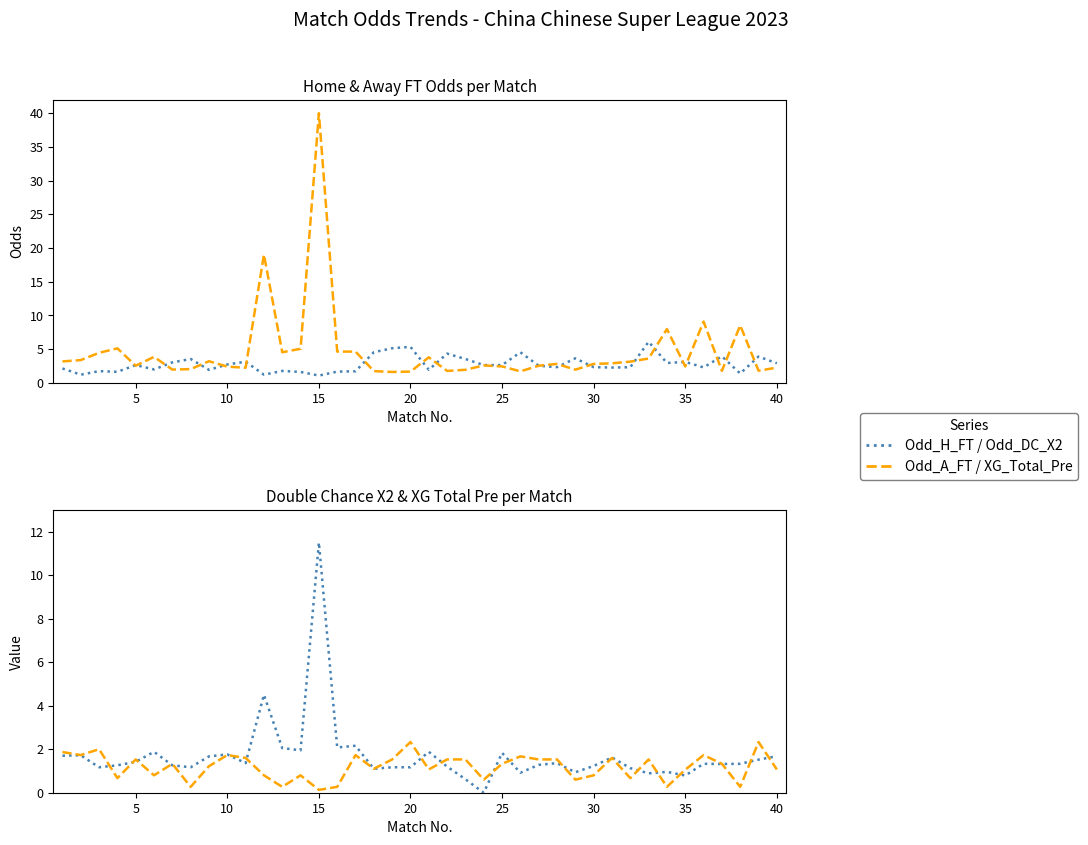

Reading left to right, list all the values displayed in this chart.

Odd_H_FT: 2.1	1.2	1.7	1.6	2.6	1.9	3.0	3.5	1.9	2.7	3.1	1.2	1.7	1.6	1.0	1.6	1.7	4.5	5.1	5.3	1.9	4.3	3.5	2.6	2.6	4.5	2.5	2.3	3.6	2.3	2.2	2.3	6.1	2.9	3.1	2.2	3.9	1.4	3.9	2.9
Odd_A_FT: 3.1	3.3	4.4	5.1	2.5	3.8	1.9	2.0	3.2	2.4	2.2	19.0	4.5	5.0	40.0	4.6	4.6	1.7	1.6	1.6	3.8	1.7	1.9	2.5	2.4	1.7	2.5	2.8	1.9	2.8	2.9	3.1	3.6	8.0	2.4	9.1	1.7	8.5	1.8	2.2
Odd_DC_X2: 1.7	1.7	1.2	1.3	1.4	1.9	1.3	1.2	1.7	1.8	1.4	4.5	2.0	1.9	11.5	2.1	2.2	1.1	1.2	1.2	1.9	1.2	0.6	0.0	1.8	0.9	1.3	1.4	0.9	1.2	1.6	1.1	0.9	1.0	0.8	1.3	1.3	1.3	1.5	1.7
XG_Total_Pre: 1.9	1.7	2.0	0.7	1.5	0.8	1.3	0.3	1.2	1.7	1.6	0.8	0.3	0.8	0.1	0.3	1.7	1.1	1.5	2.3	1.1	1.5	1.5	0.6	1.3	1.7	1.5	1.5	0.6	0.8	1.6	0.7	1.5	0.3	1.1	1.7	1.3	0.3	2.3	1.1